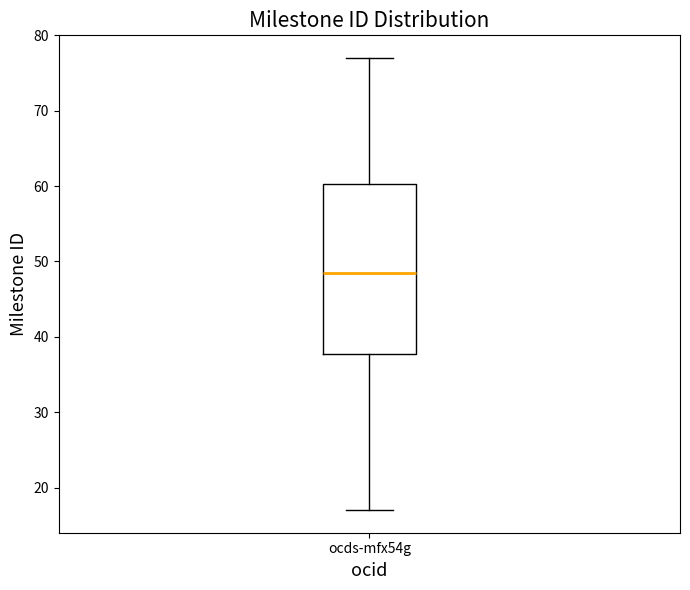

Where is the upper edge of the box for ocds-mfx54g on the y-axis? The values are not printed on the chart, so give them approximately, as read against the axis.

60